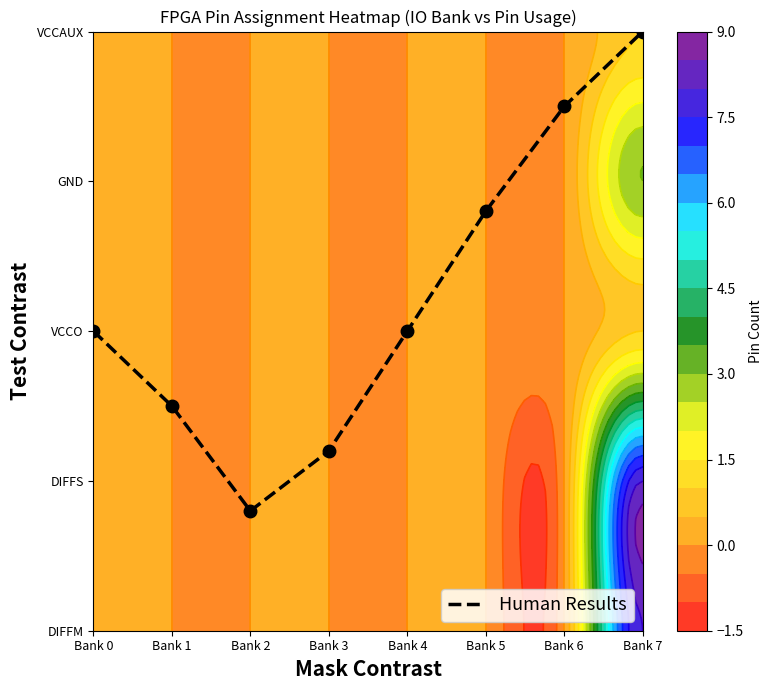

What is the change in value from Bank 1 to Bank 4?

+0.5